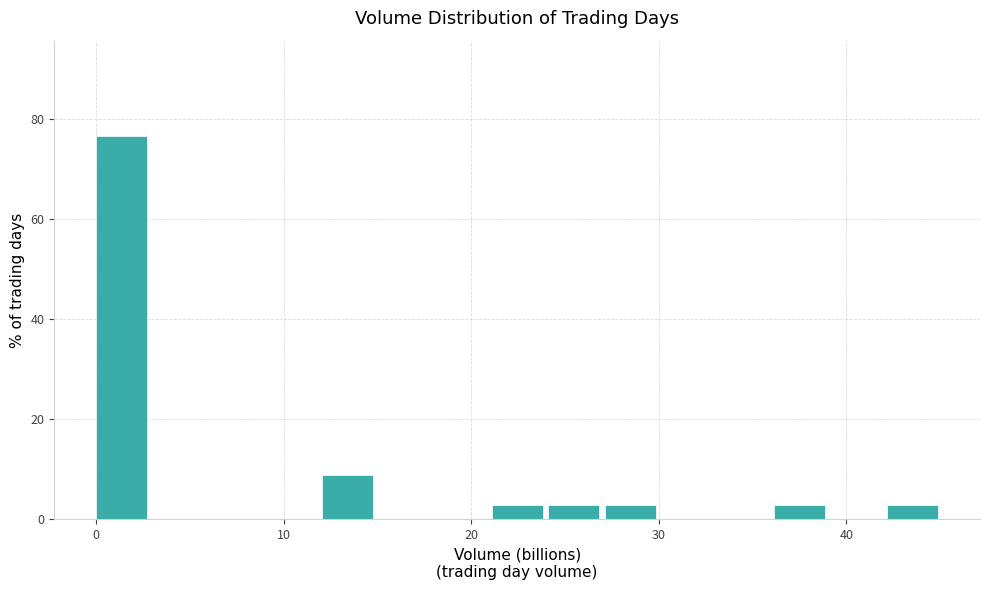

Around what value on the x-axis is the tallest bar? Give the approximate position of its centre, as read against the axis.

1